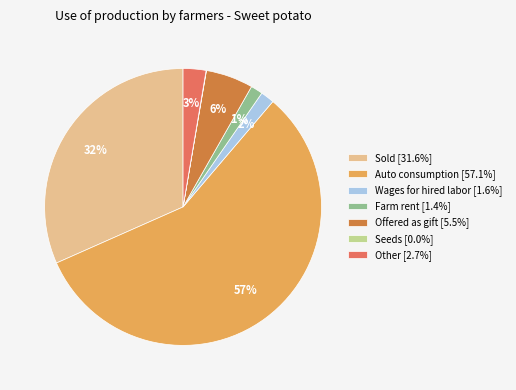

To the nearest percent, what percentage of the pie is Farm rent [1.4%]?

1%